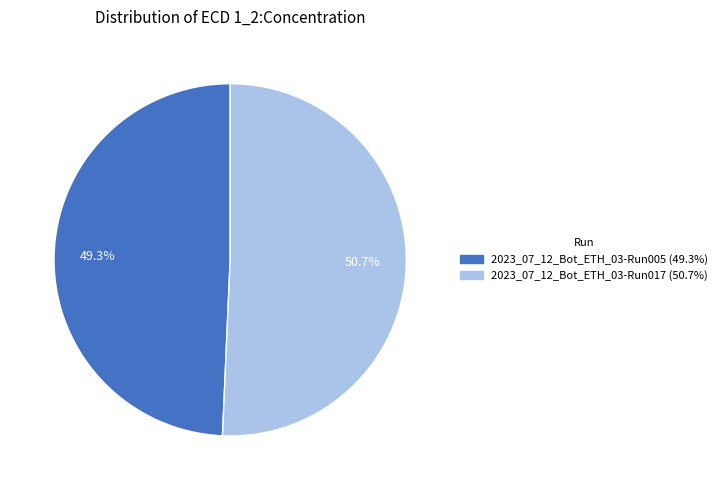

Approximately how many times larger is the value at 2023_07_12_Bot_ETH_03-Run017 compared to 2023_07_12_Bot_ETH_03-Run005?

1.0